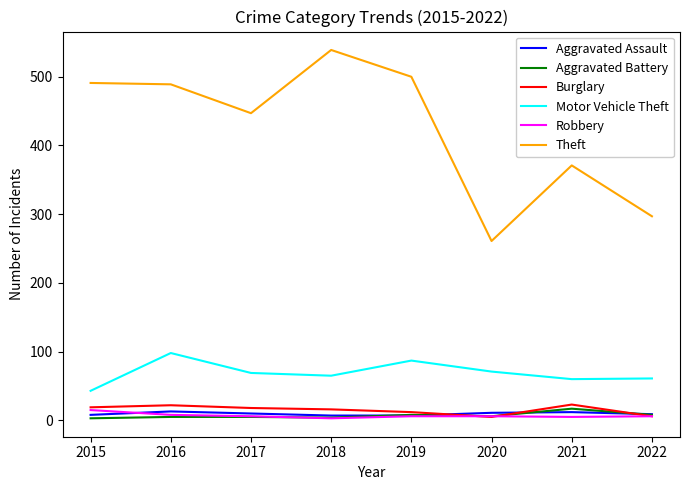

Is this an area chart (filled region under the line)?

No